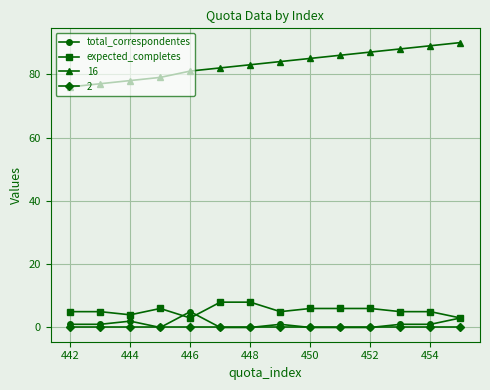

Does the chart have visible grid lines?

Yes